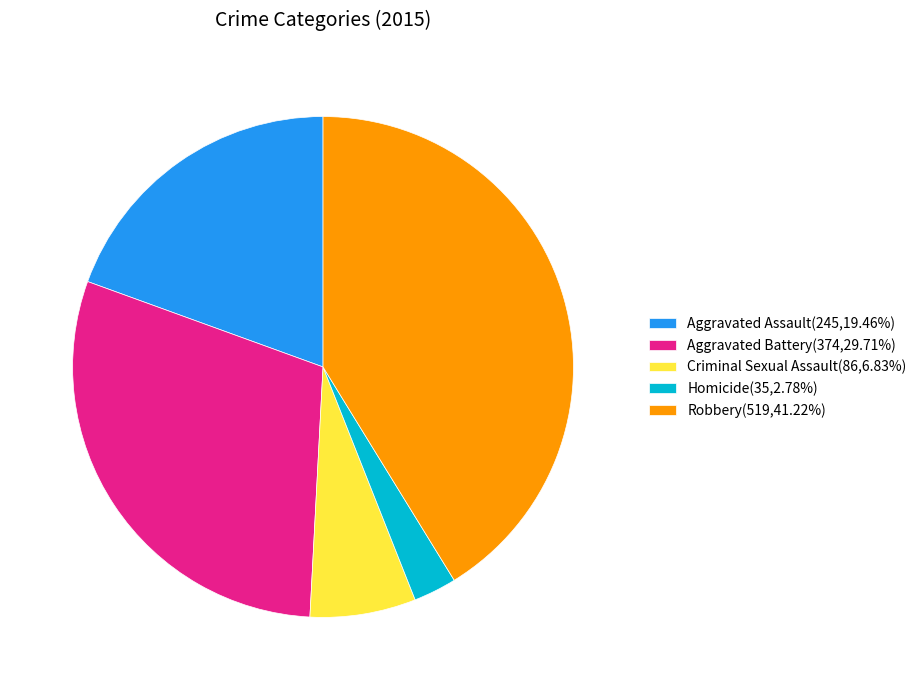

Which slice is the smallest?

Homicide